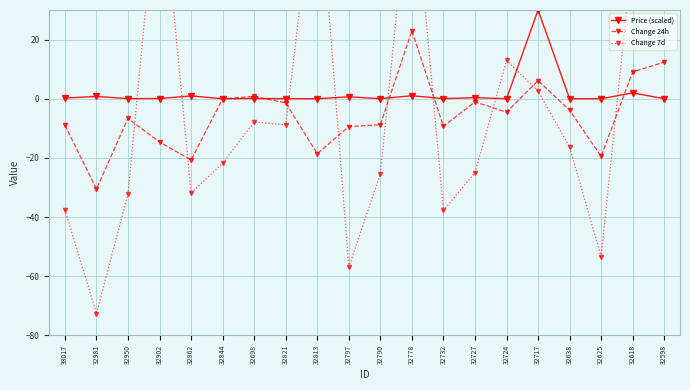

The value of Change 7d at 32698 is -11.9. True or false?

False